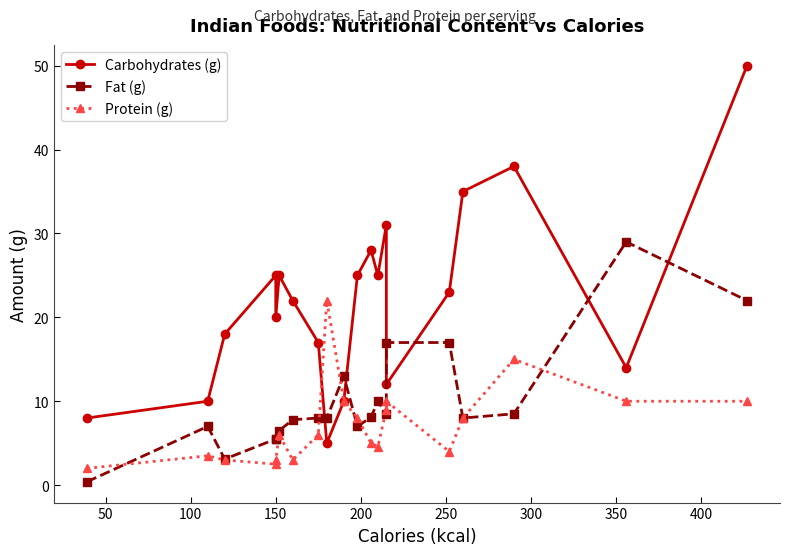

What is the minimum value for Protein (g)?

2.0